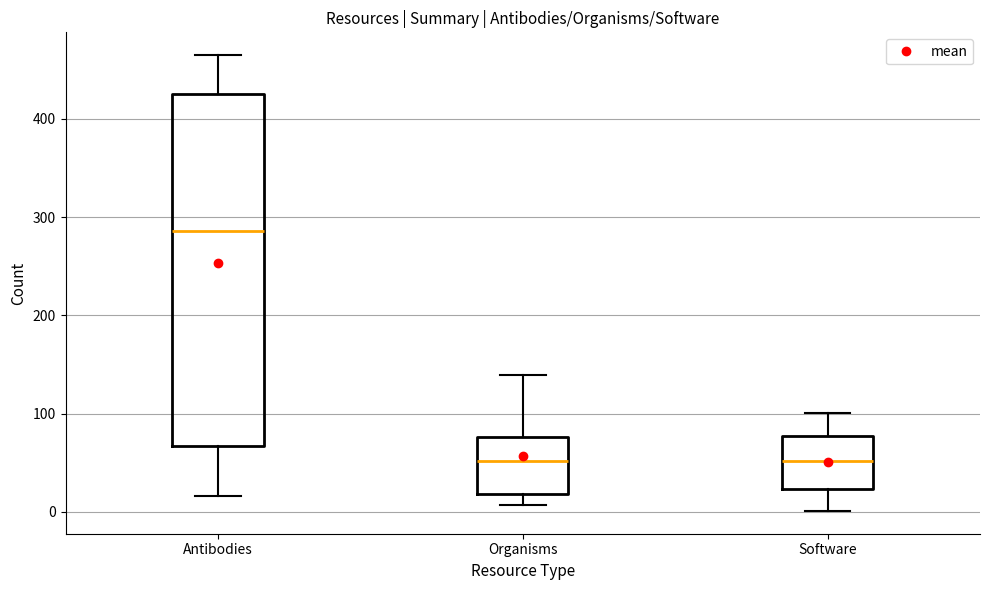

Reading left to right, read every box against the y-axis: the position of its median line, the range the box covers, and the ends of its whiskers. The values are not printed on the chart, so give them approximately, as read against the axis.

Antibodies: median 290, box 70 to 430, whiskers 20 to 470
Organisms: median 50, box 20 to 80, whiskers 10 to 140
Software: median 50, box 20 to 80, whiskers 0 to 100